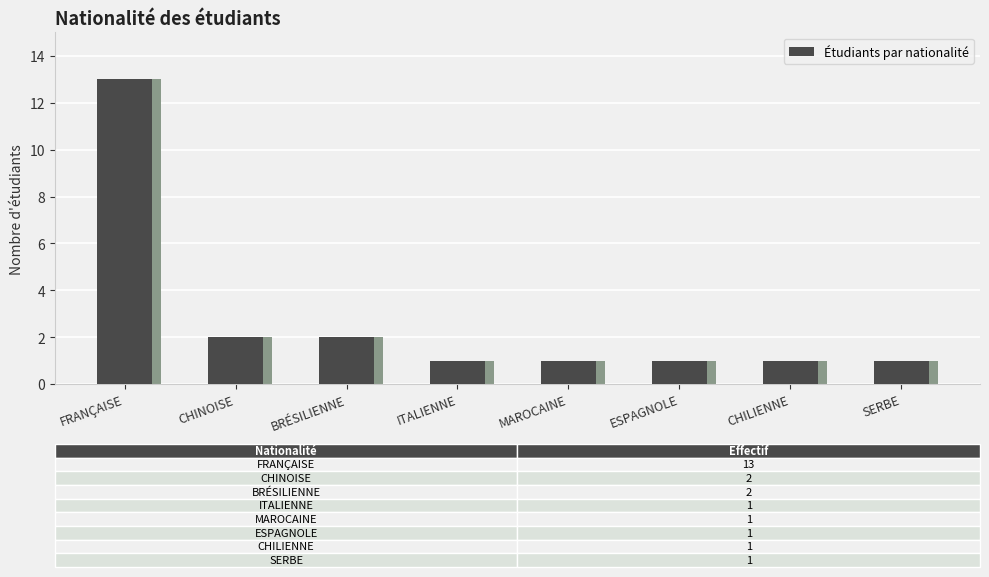

How many categories are shown in the chart?

8